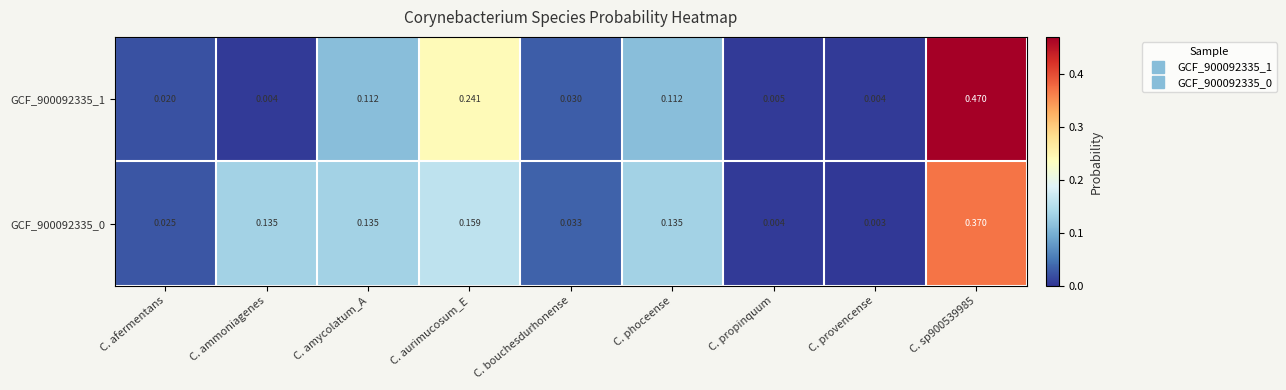

At which label is GCF_900092335_0 closest to 0?

C. provencense